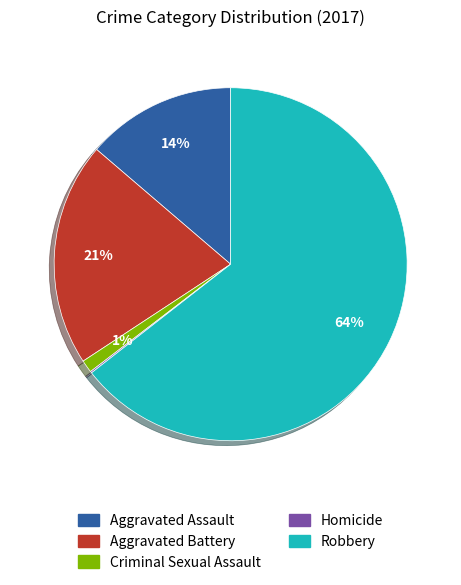

Is the sum of Robbery and Criminal Sexual Assault greater than half?

Yes